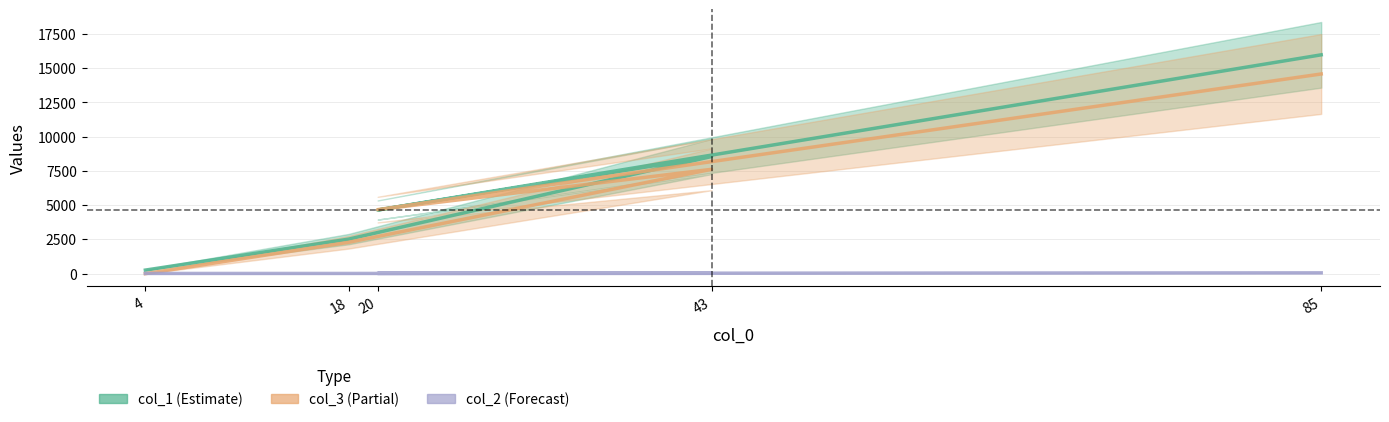

Reading left to right, transcribe all the data shown in this chart.

col_1: 4=260	18=2520	43=8552	20=4645	85=15977
col_3: 4=0	18=2288	43=7617	20=4674	85=14579
col_2: 4=15	18=15	43=25	20=20	85=60